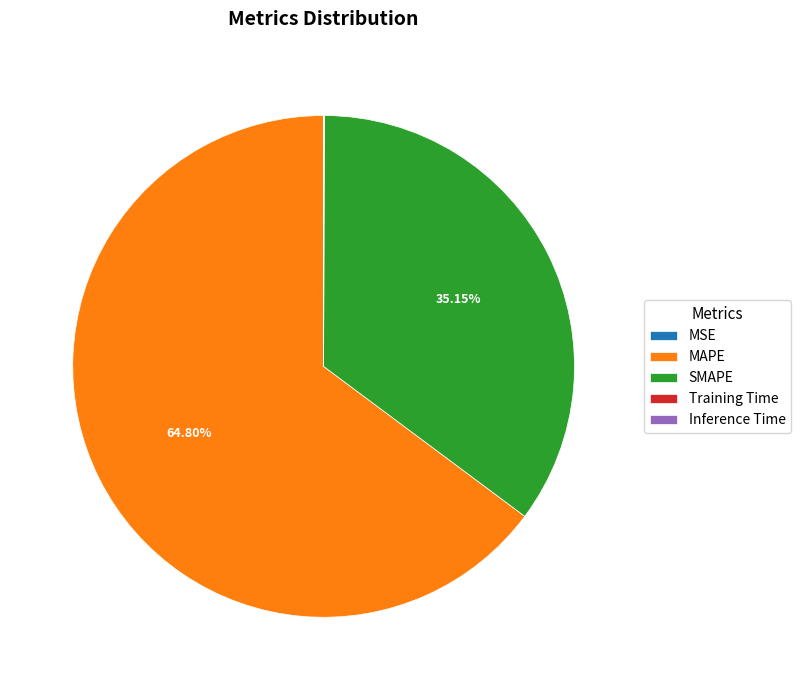

To the nearest percent, what percentage of the pie is SMAPE?

35%